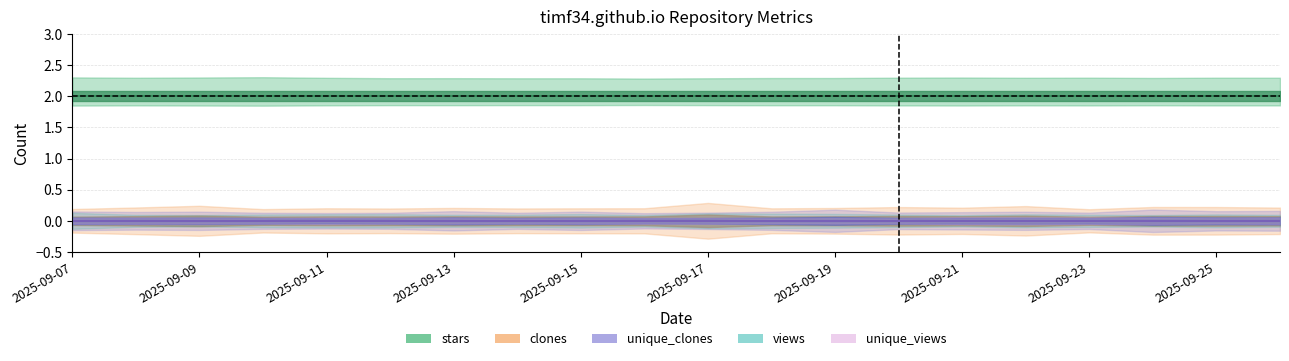

True or false: views has more than 0 interior local peaks.

False